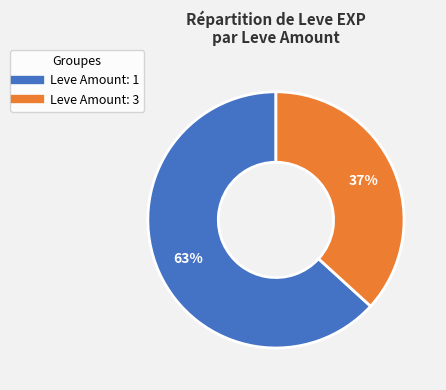

To the nearest percent, what is the difference between the largest and smallest slice percentages?

26%